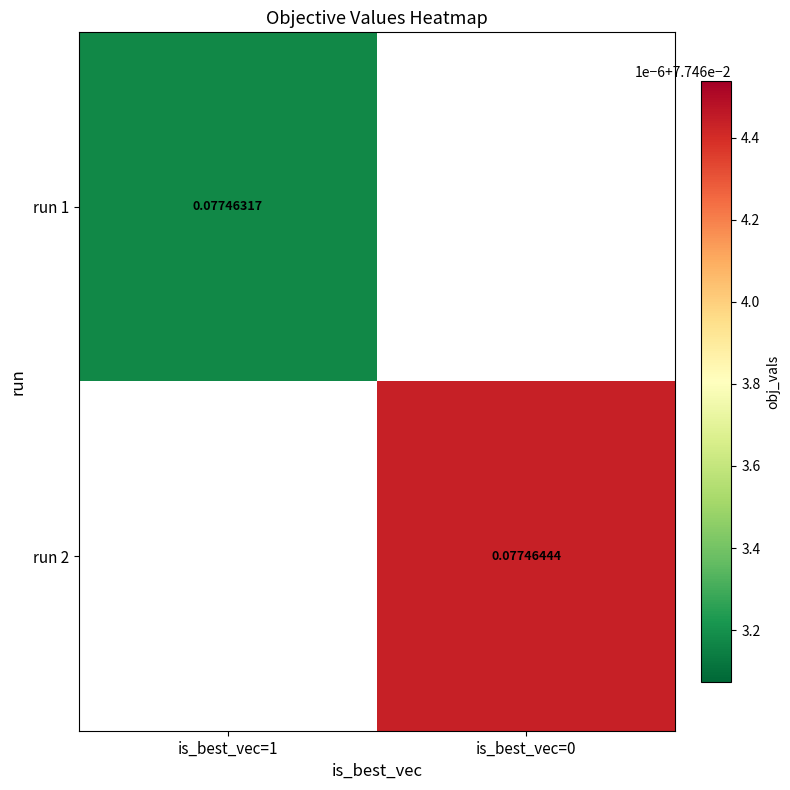

What is the greatest value displayed?

0.1